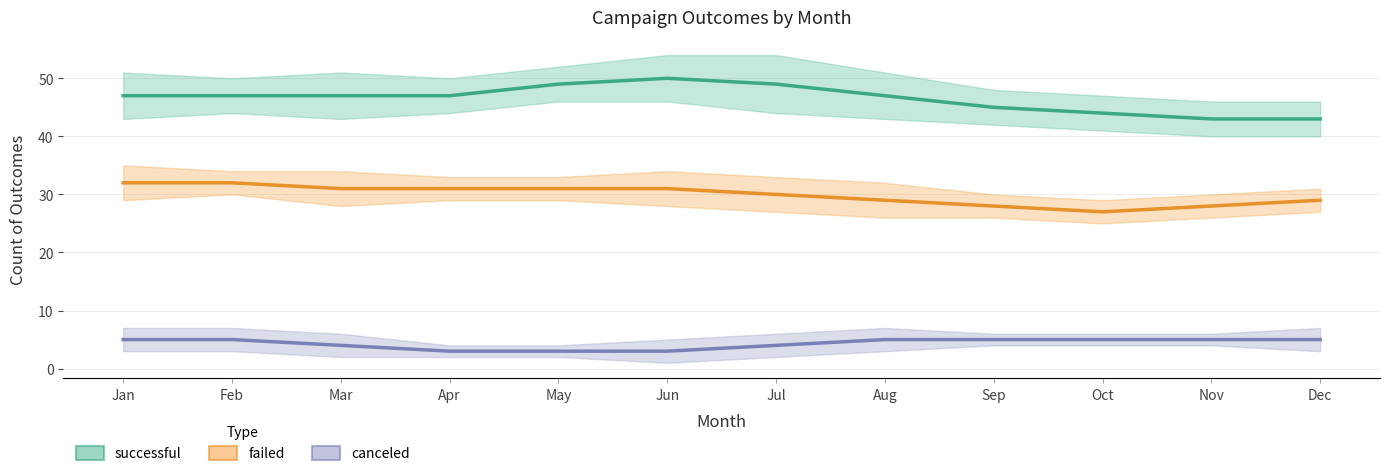

Where is failed nearest to the value 29?

Aug